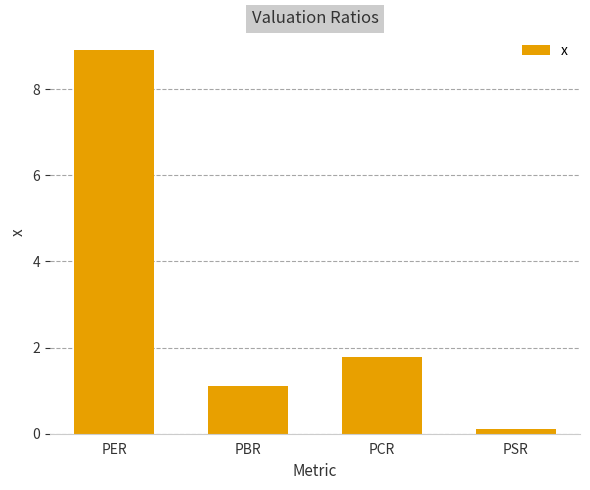

What is the difference between the maximum and minimum values?

8.8